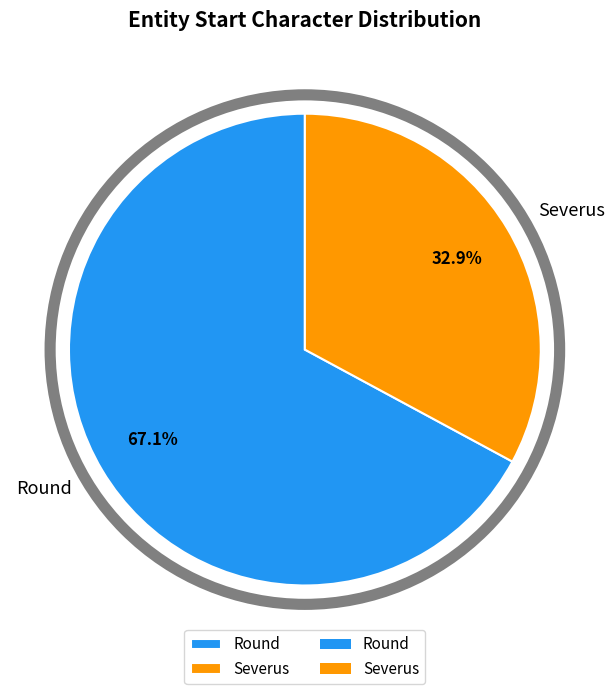

True or false: Severus accounts for 26% of the total.

False